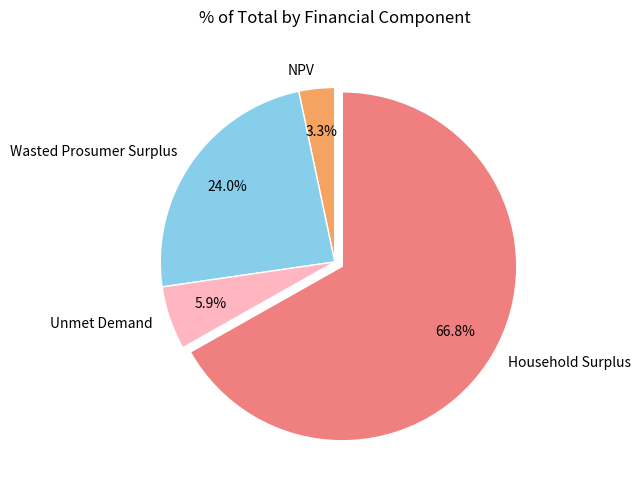

Between Wasted Prosumer Surplus and NPV, which is larger?

Wasted Prosumer Surplus